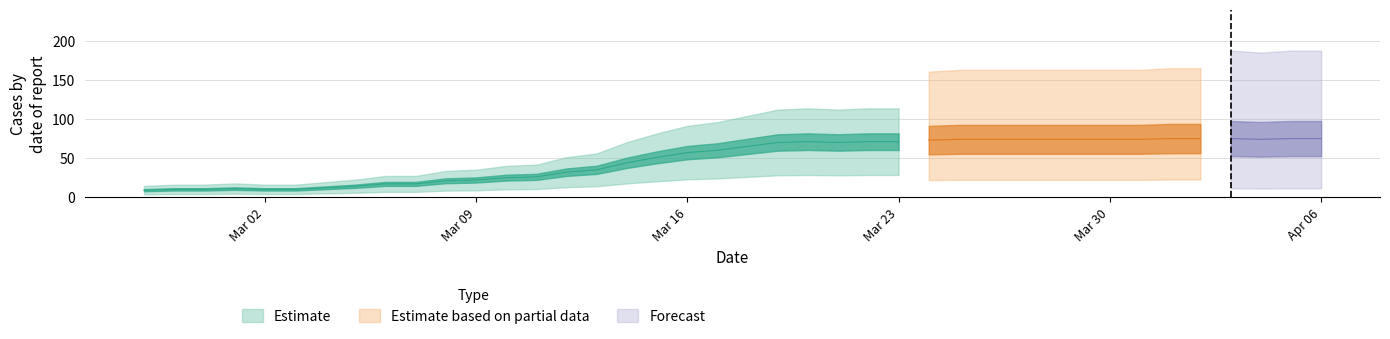

At how many categories does at least one series exceed 25?

27